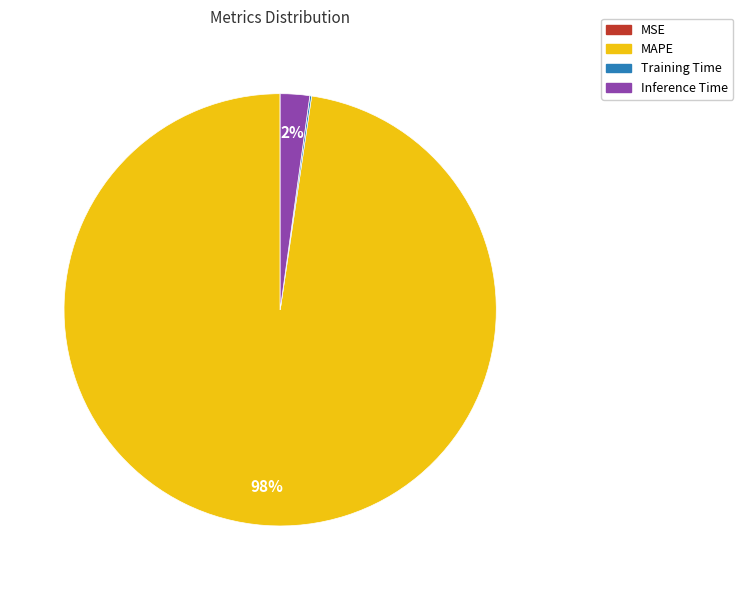

Is the sum of MAPE and Inference Time greater than half?

Yes